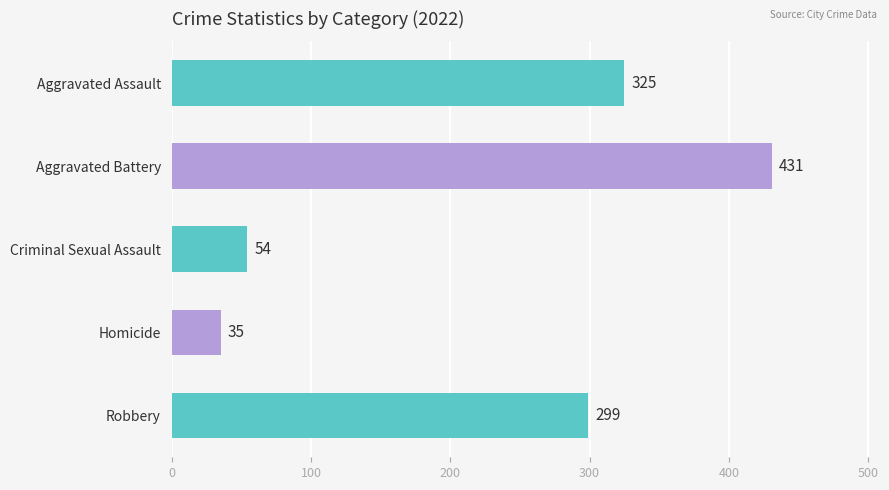

What is the average value?

229